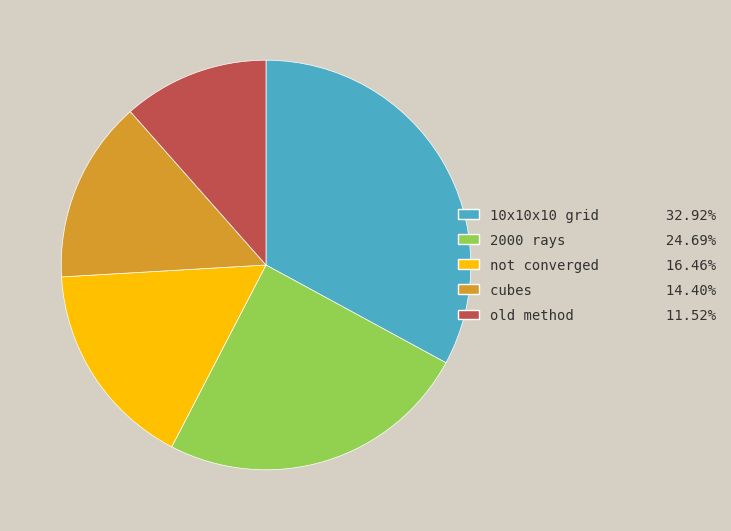

Which category has the biggest portion of the pie?

10x10x10 grid